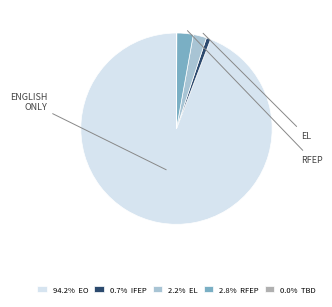

Is there a majority slice in this chart?

Yes